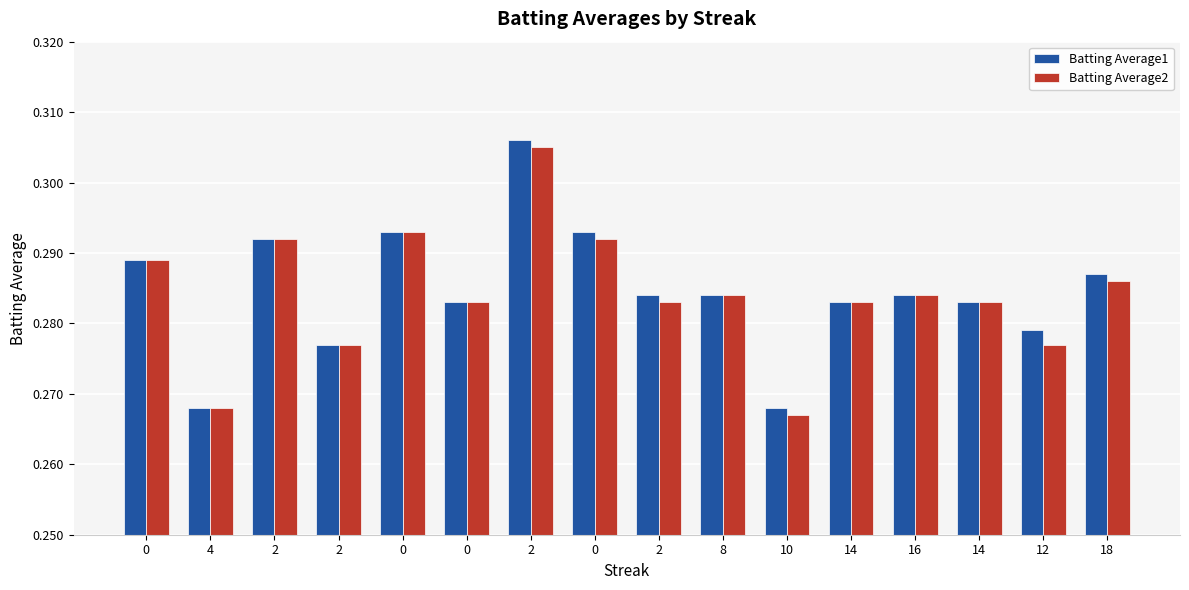

What are all the series names shown in the legend?

Batting Average1, Batting Average2